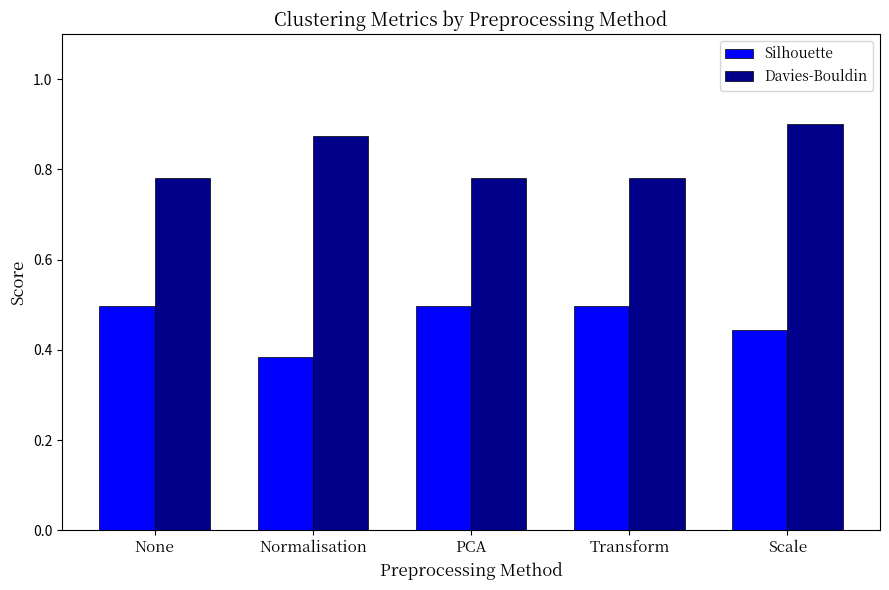

Which category has the lowest value across all series?

Normalisation